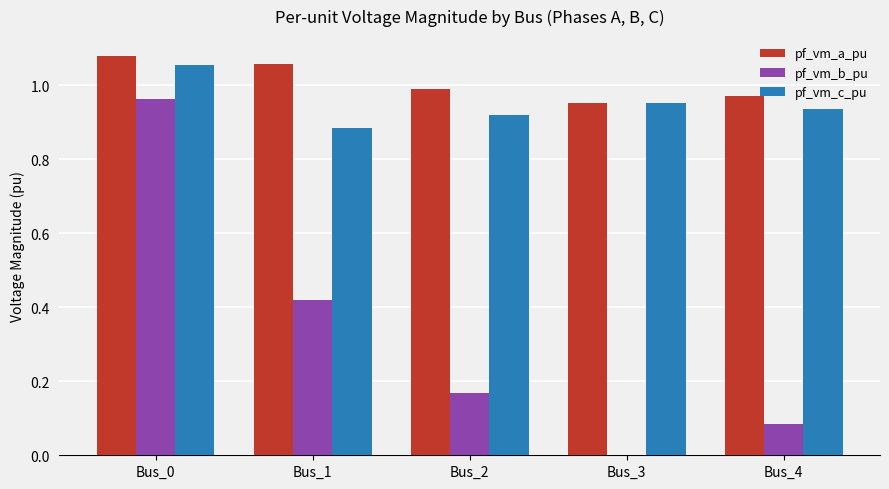

True or false: pf_vm_a_pu has a value of 0.4 at Bus_1.

False